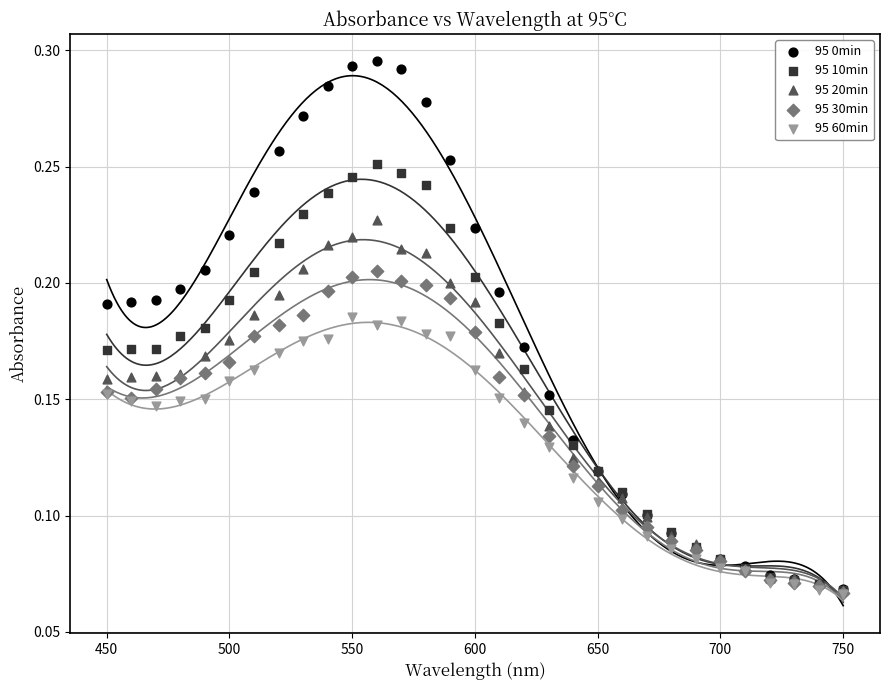

Which series has the widest spread of Y values?

95 0min